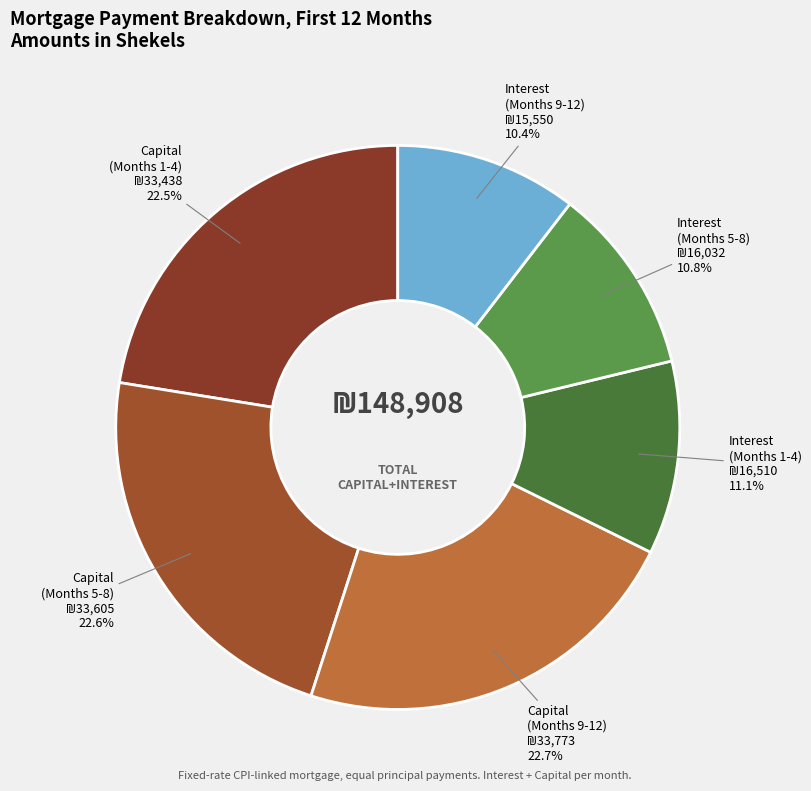

Count the number of slices in the pie.

6